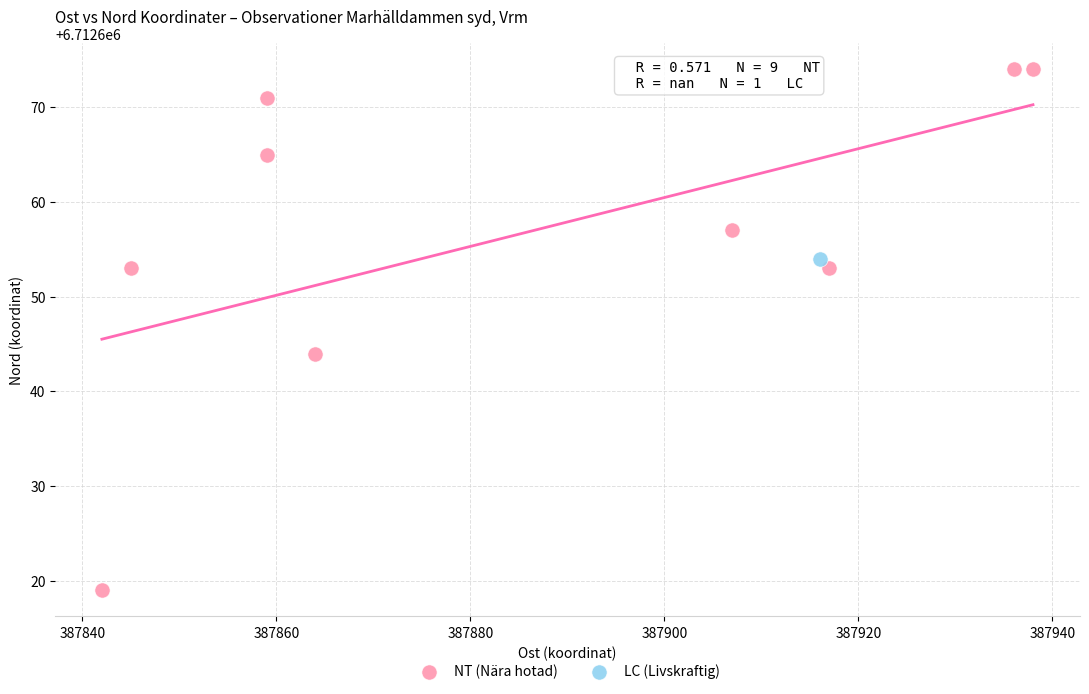

What are all the series names shown in the legend?

NT (Nära hotad), LC (Livskraftig)